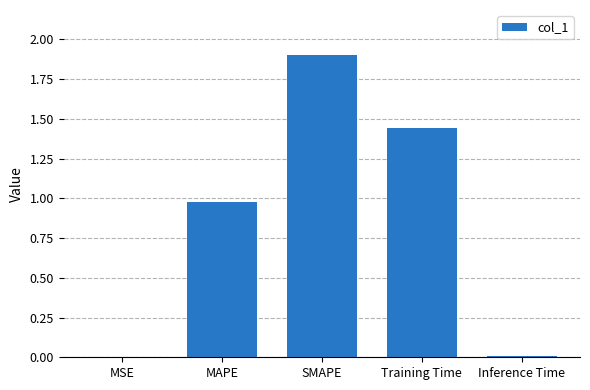

What is the difference between the values at SMAPE and MAPE?

0.9